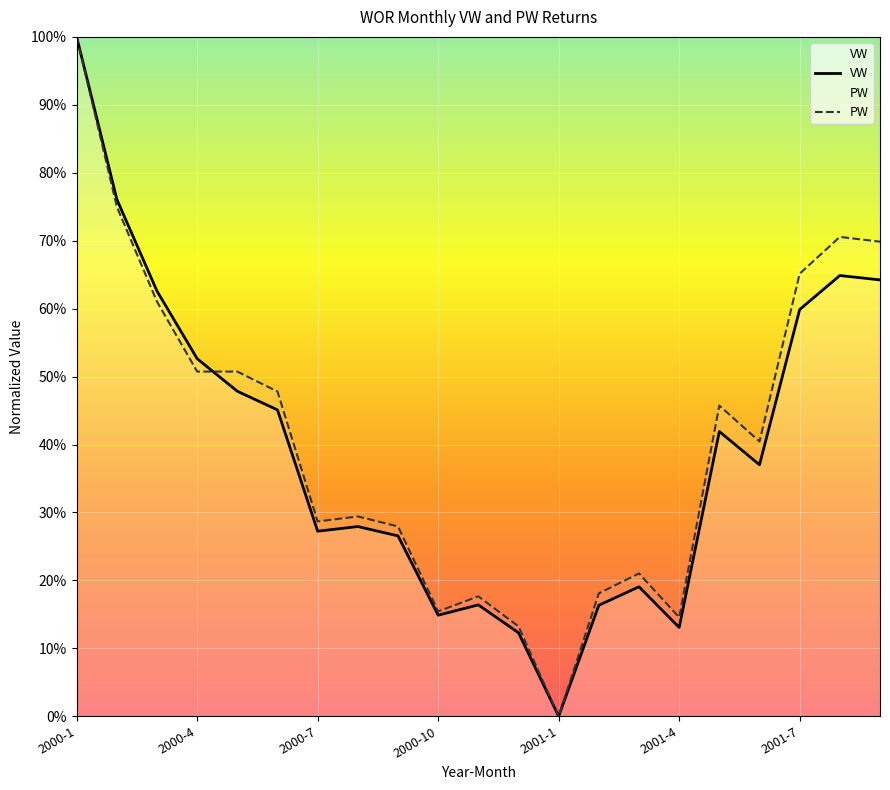

The value of PW at 2001-7 is 65.1. True or false?

True